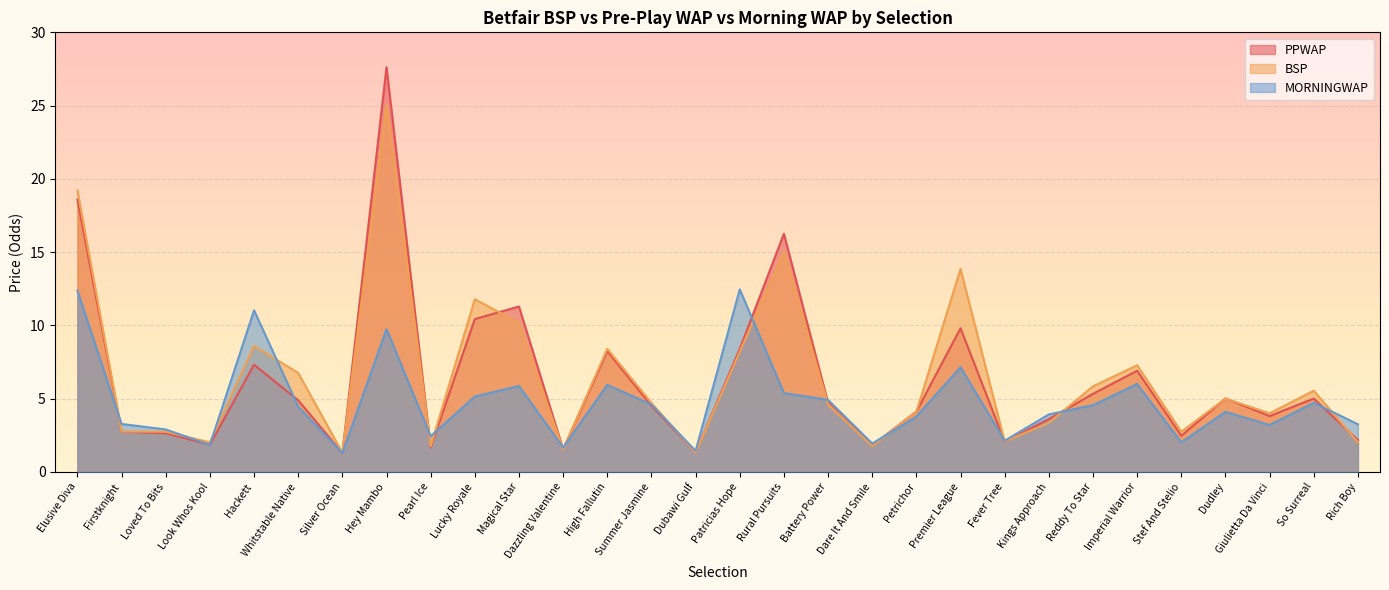

The PPWAP series shows 1.0 at Rich Boy. True or false?

False